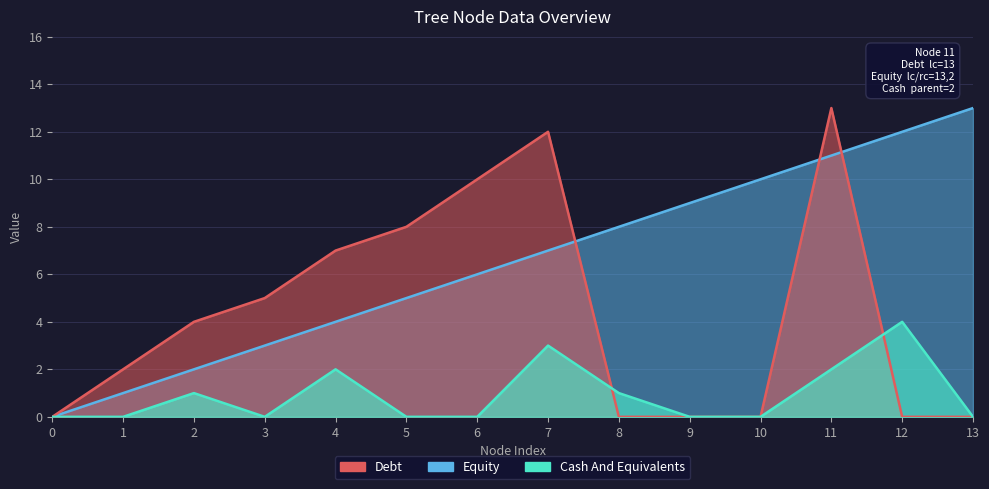

What is the sum of all Debt values?

61